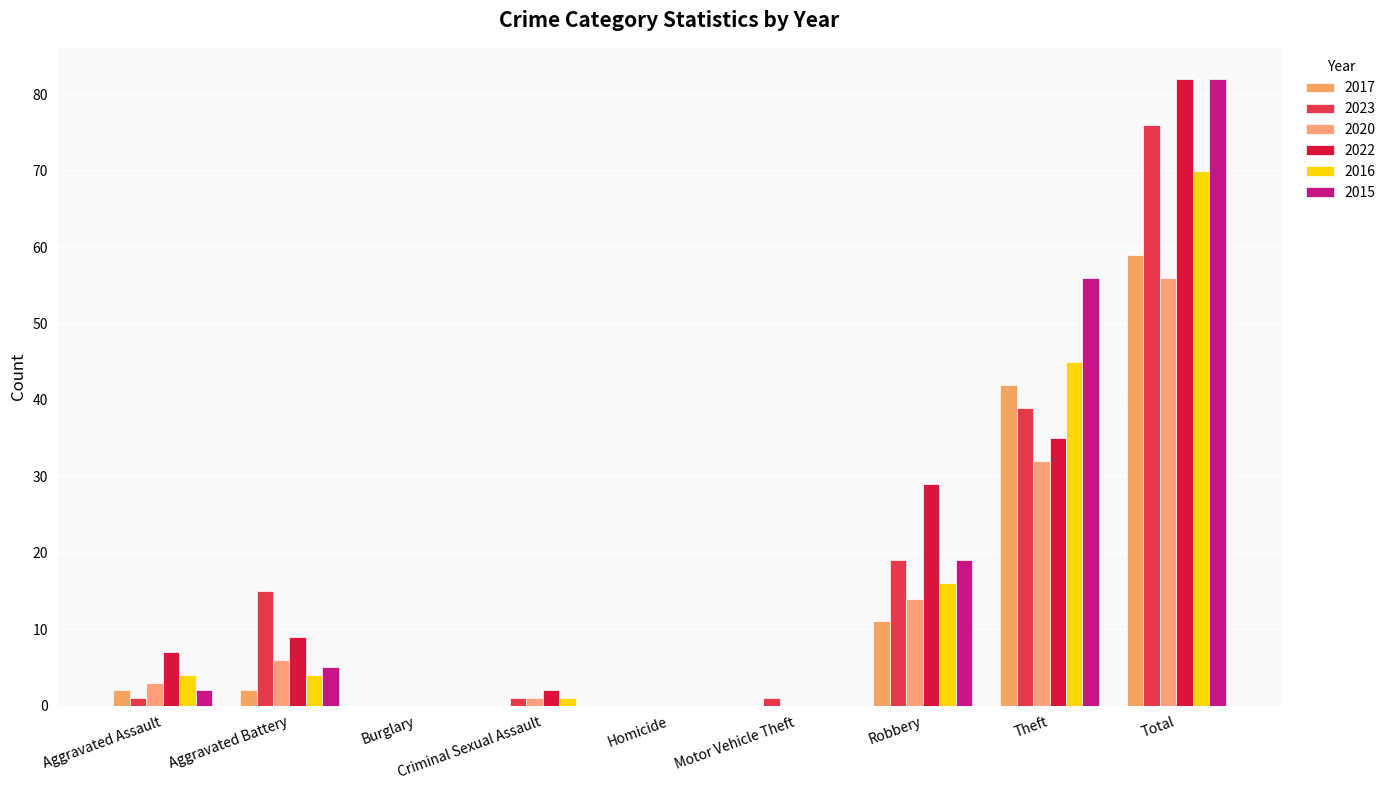

The value of 2015 at Homicide is 0. True or false?

True